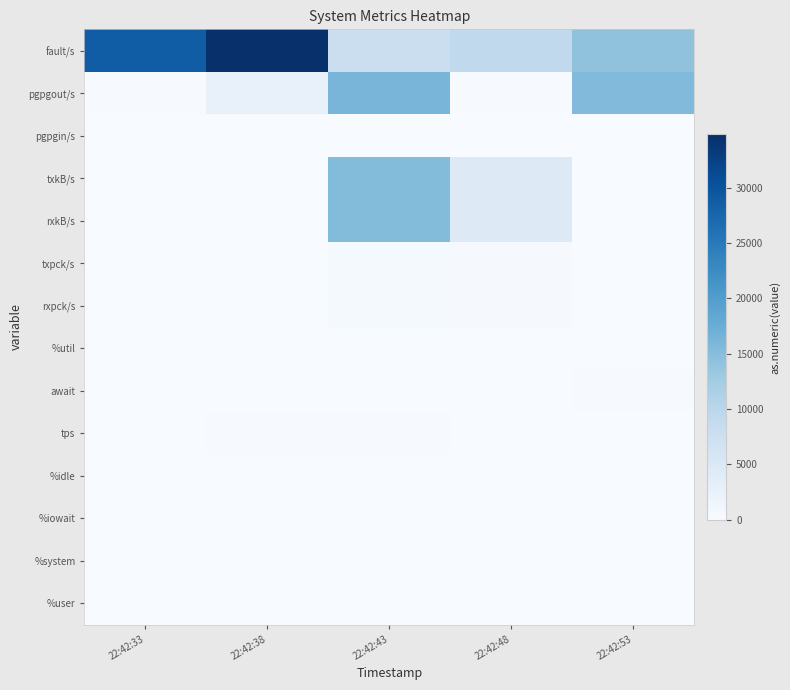

What is the maximum value shown in the chart?

34827.6